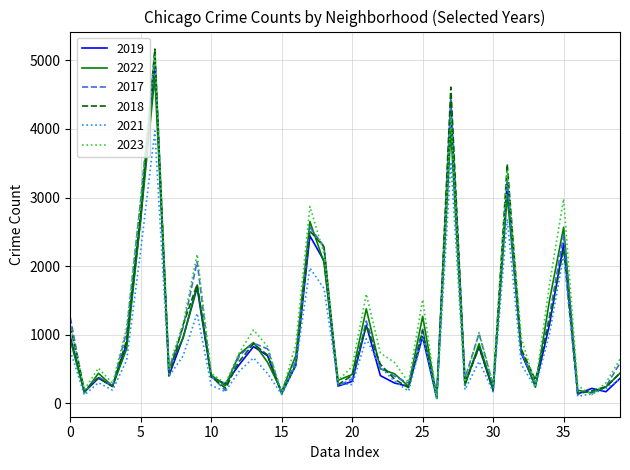

What is the average value of the 2021 series?

813